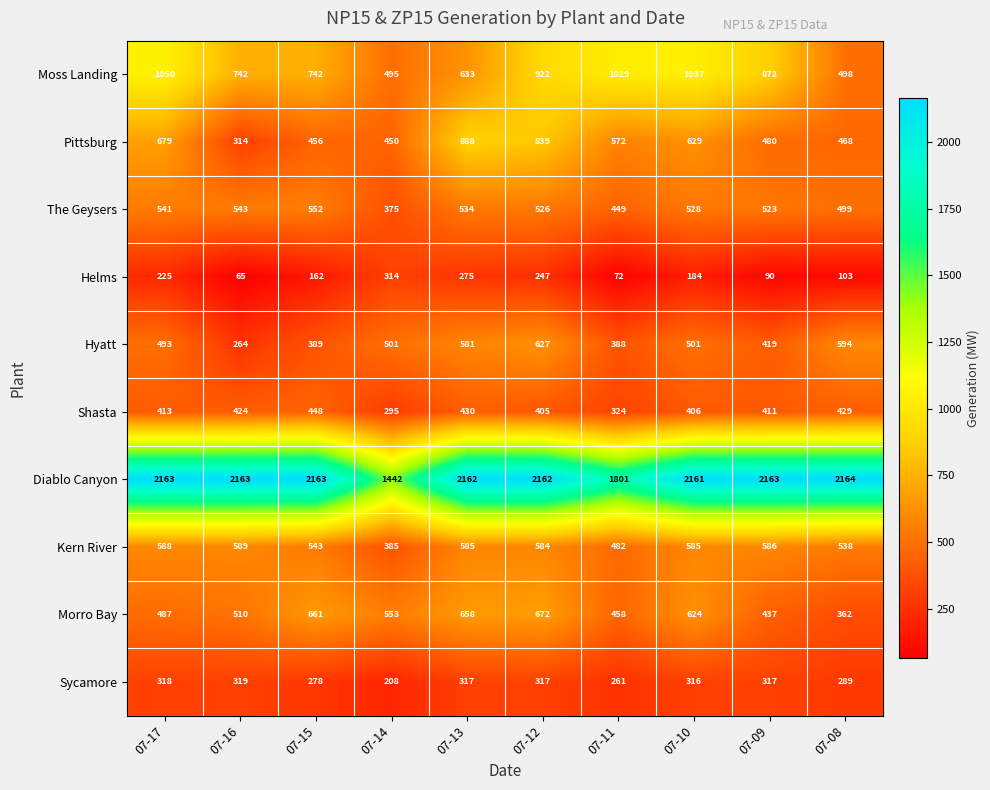

At which category is the sum across all series the highest?

07-12